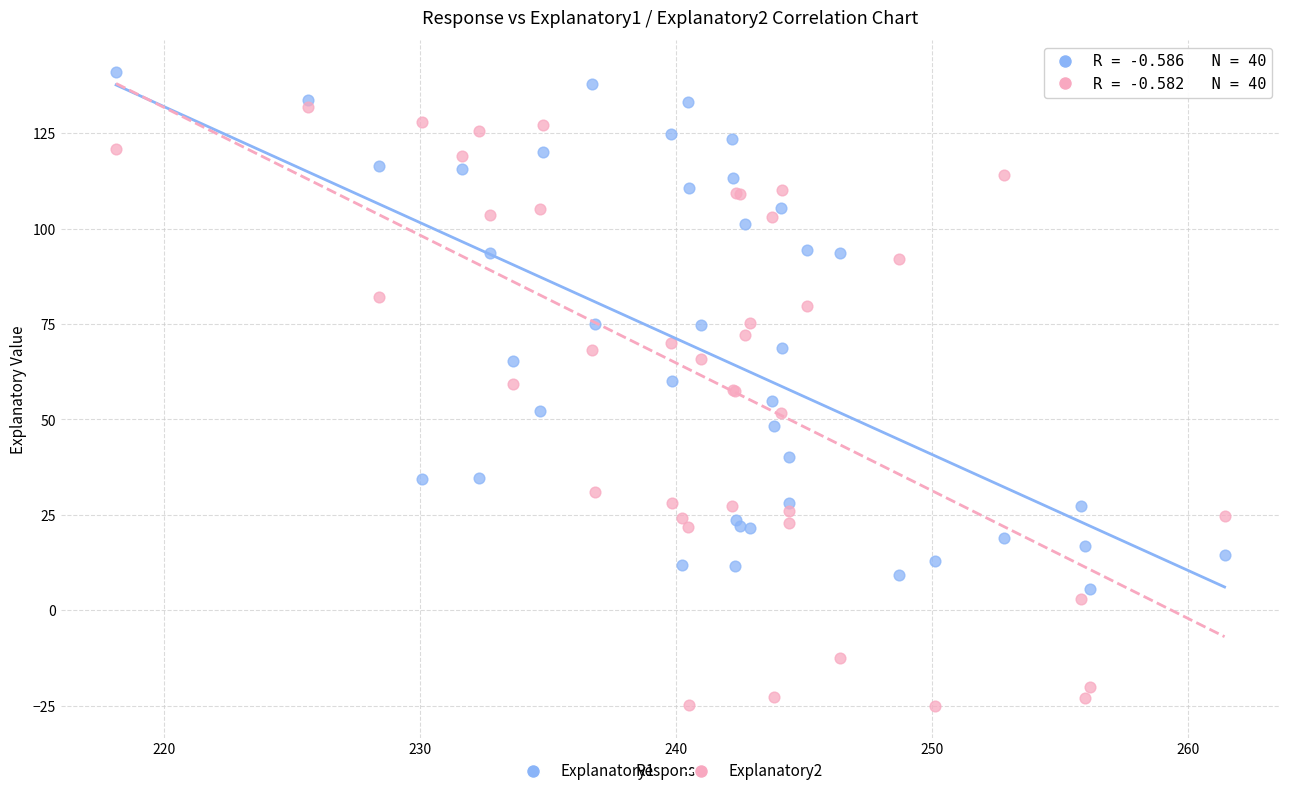

What is the X range (max minus min) for the scatter plot?

43.3